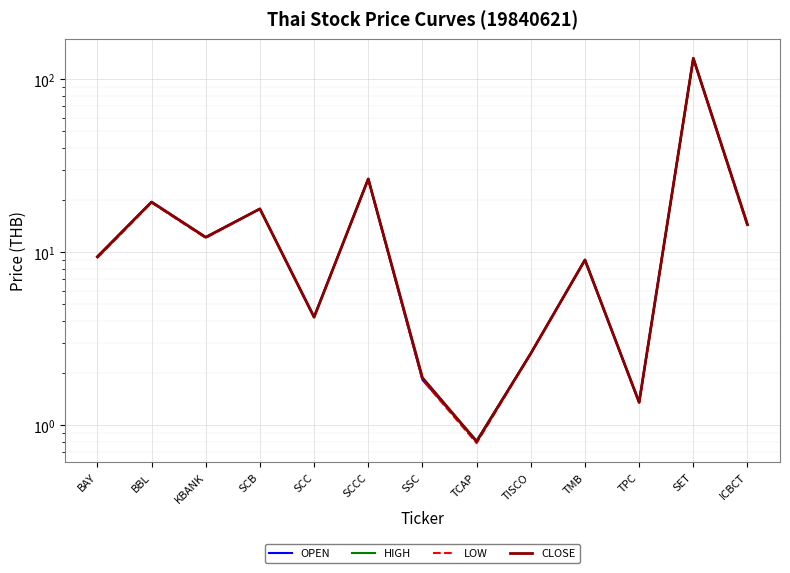

In OPEN, how many points are higher than both neighbors (excluding endpoints)?

5